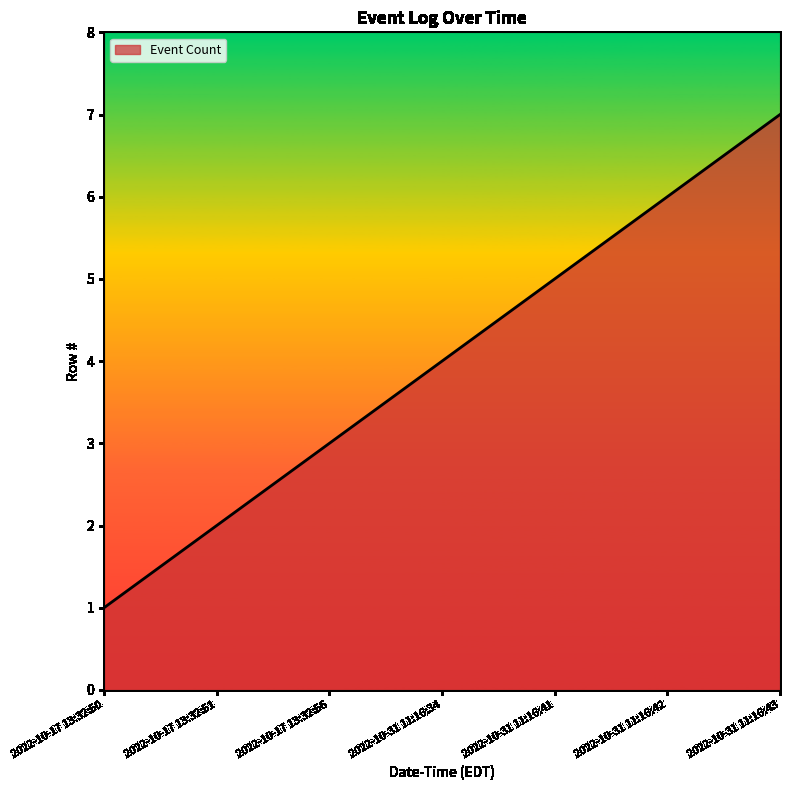

Reading right to left, transcribe all the data shown in this chart.

7	6	5	4	3	2	1